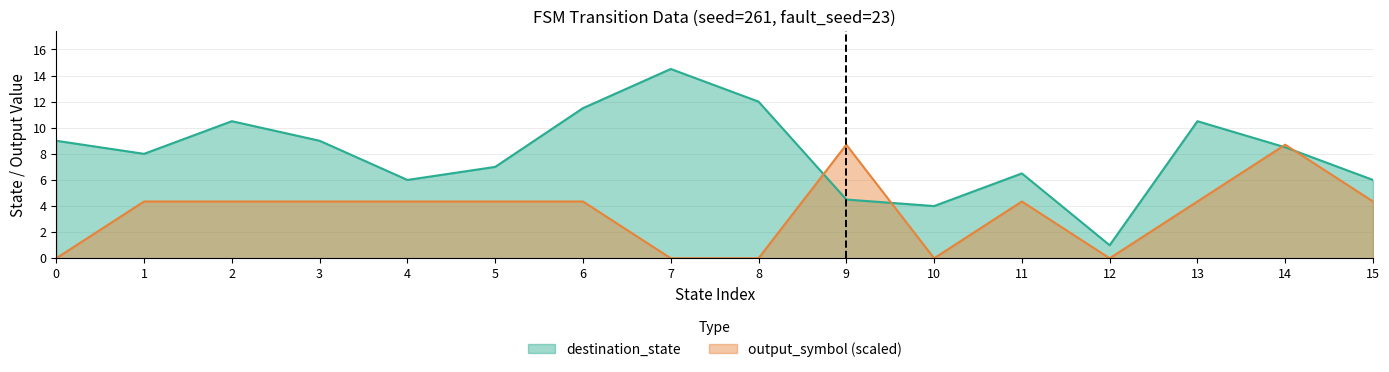

The value of output_symbol (scaled) at 5 is 4.3. True or false?

True